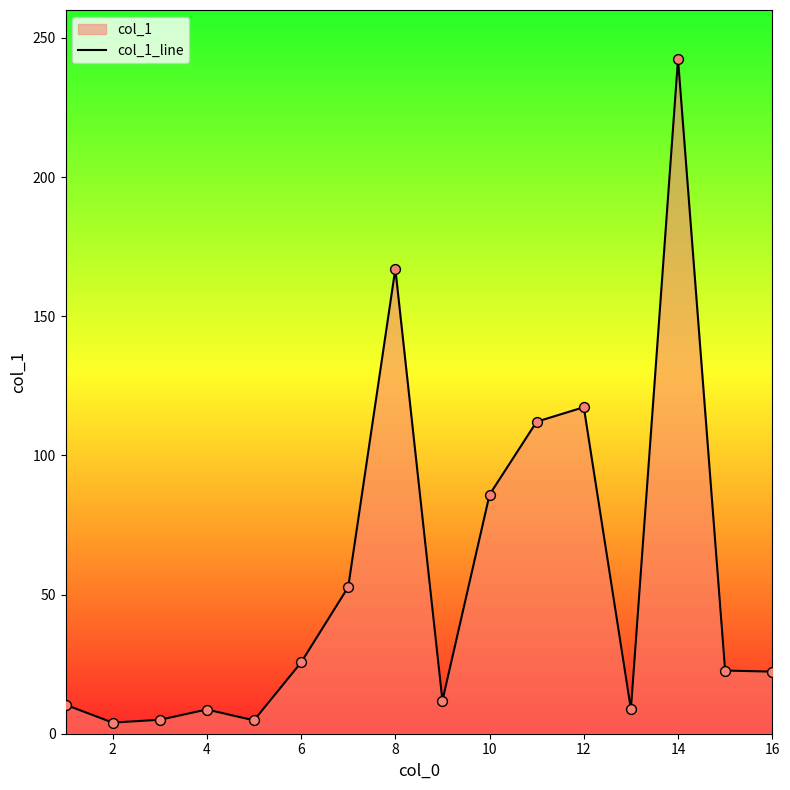

Approximately how many times larger is the value at 10 compared to 4?

9.9